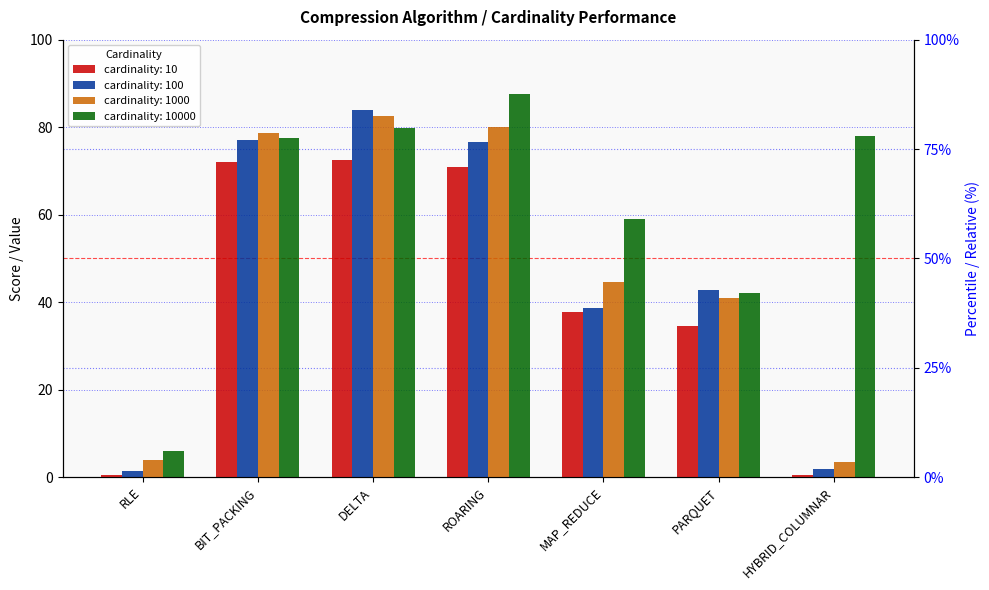

Reading left to right, list all the values displayed in this chart.

cardinality: 10: 0.6	72.0	72.6	70.9	37.8	34.5	0.5
cardinality: 100: 1.3	77.0	83.9	76.6	38.7	42.9	1.9
cardinality: 1000: 3.9	78.6	82.7	80.0	44.7	41.0	3.5
cardinality: 10000: 5.9	77.6	79.7	87.5	59.1	42.1	78.0